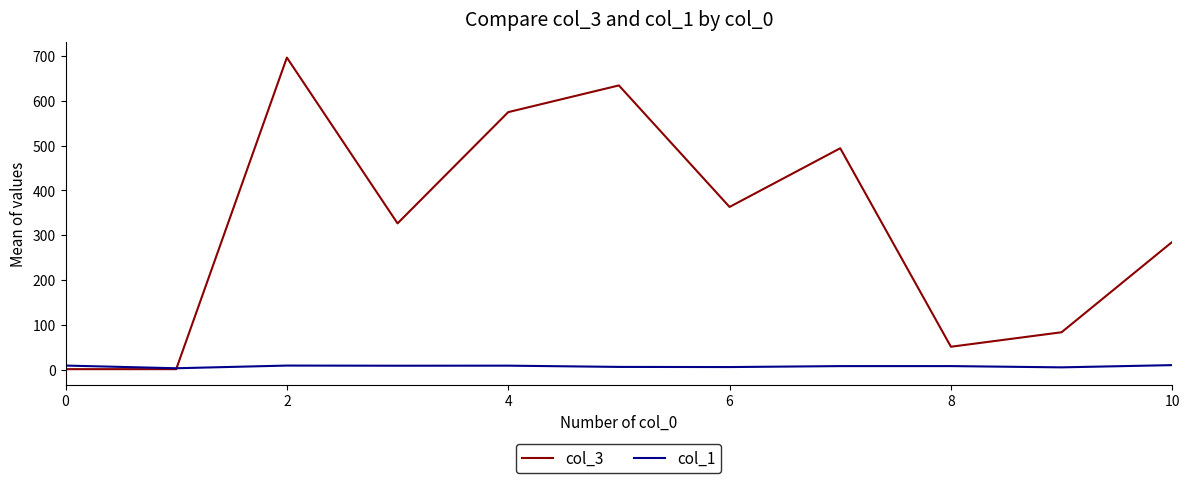

List the series in order of their overall mean, lowest first.

col_1, col_3